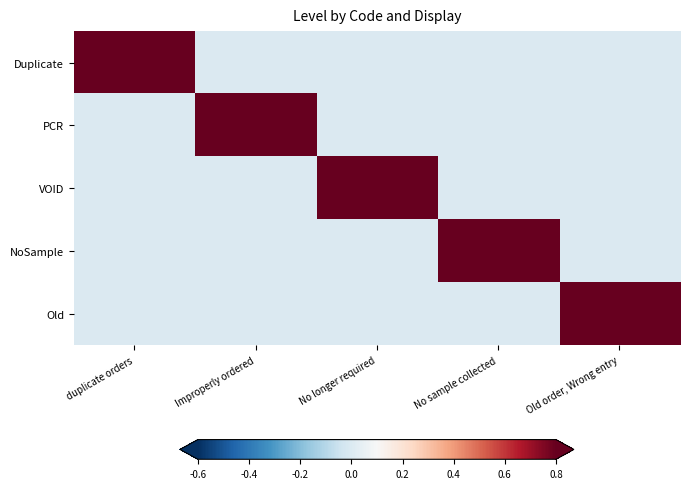

Rank the series at Improperly ordered from highest to lowest value.

PCR, Duplicate, VOID, NoSample, Old